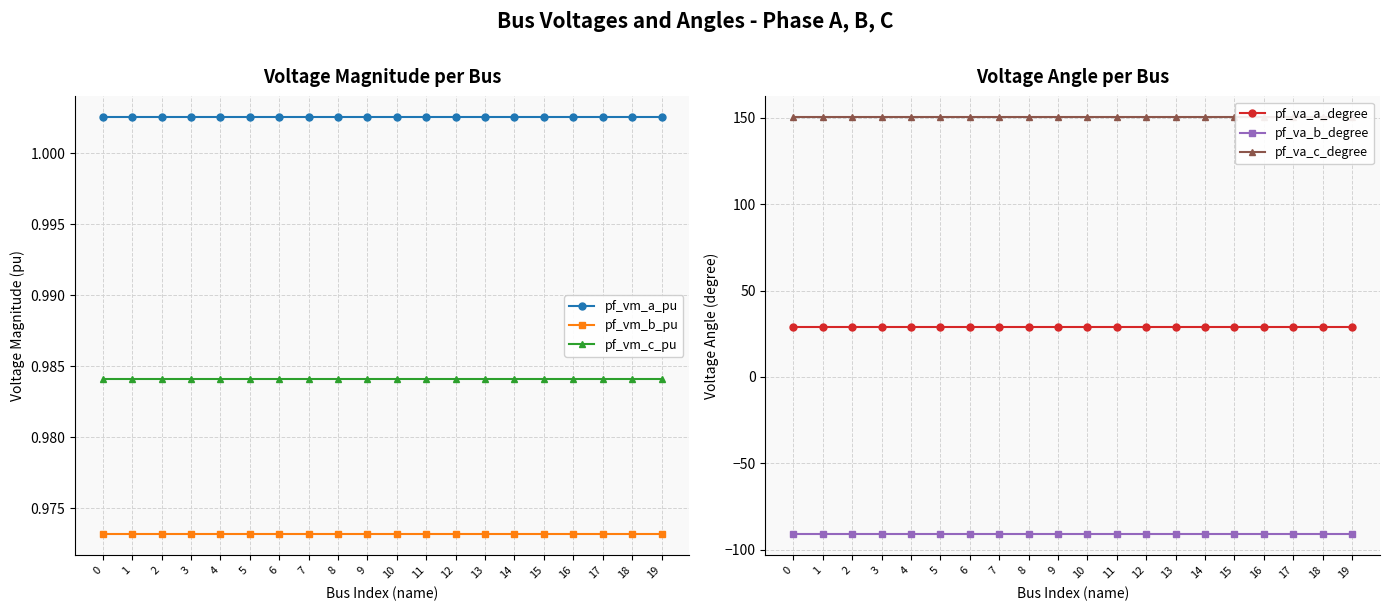

What are all the series names shown in the legend?

pf_vm_a_pu, pf_vm_b_pu, pf_vm_c_pu, pf_va_a_degree, pf_va_b_degree, pf_va_c_degree